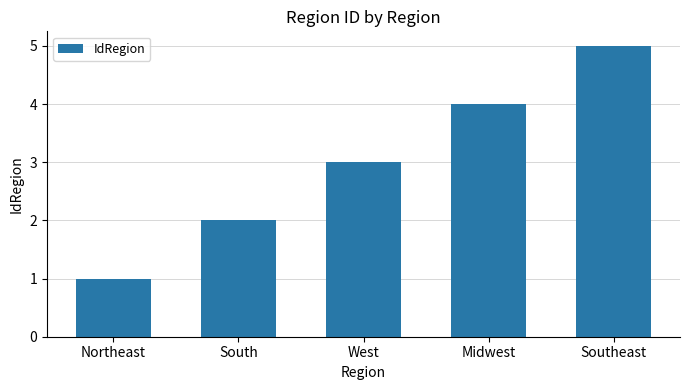

List the labels in order of value, smallest first.

Northeast, South, West, Midwest, Southeast